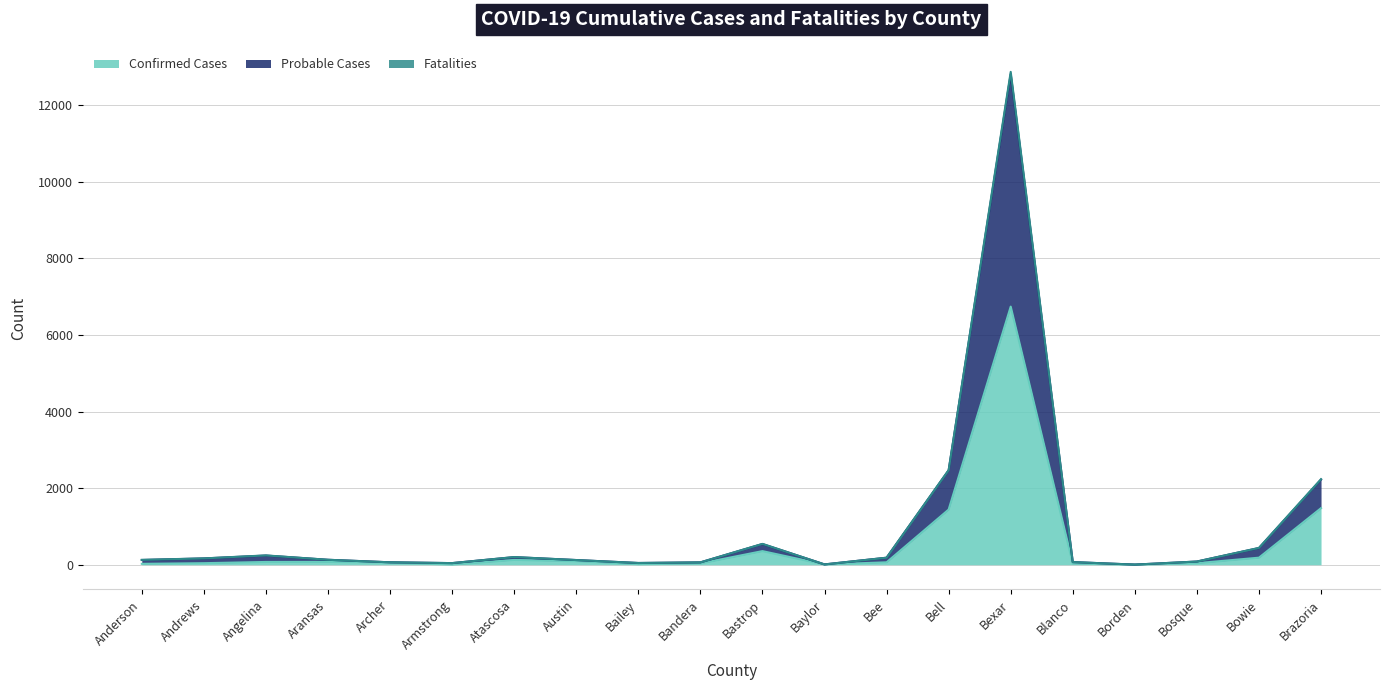

Count the number of data series in this chart.

3